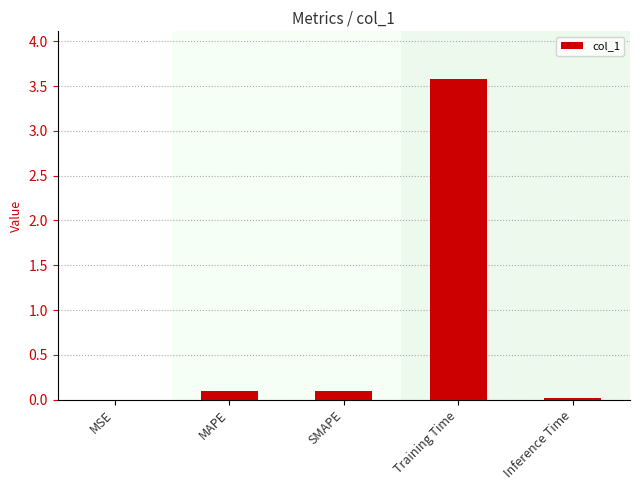

What is the sum of all values?

3.8